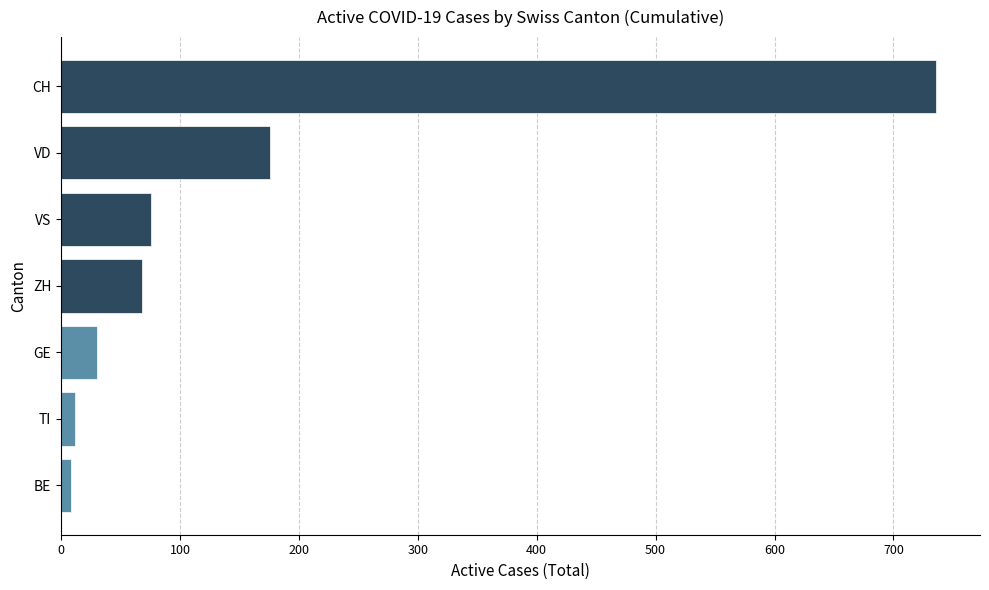

Reading top to bottom, transcribe all the data shown in this chart.

CH=736	VD=176	VS=76	ZH=68	GE=30	TI=12	BE=8